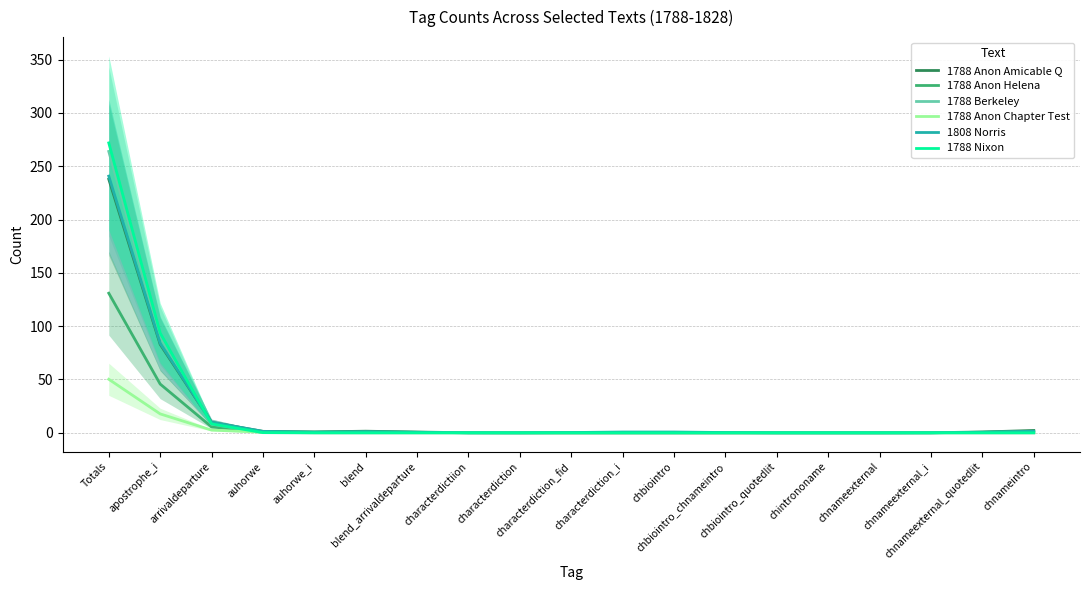

The value of 1788 Berkeley at chnameexternal is 141.0. True or false?

False